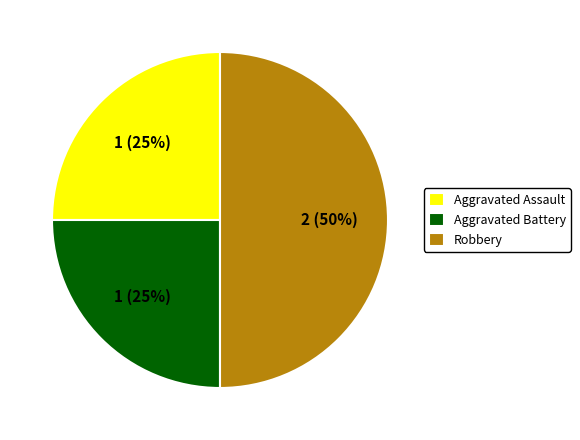

Which has a higher value, Aggravated Assault or Robbery?

Robbery